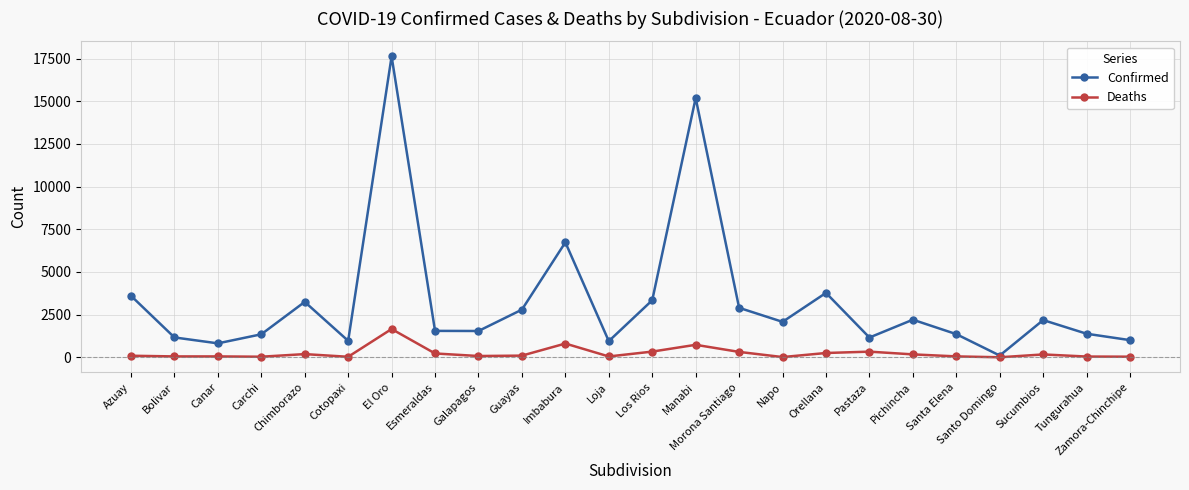

At which label is Confirmed closest to 8866?

Imbabura